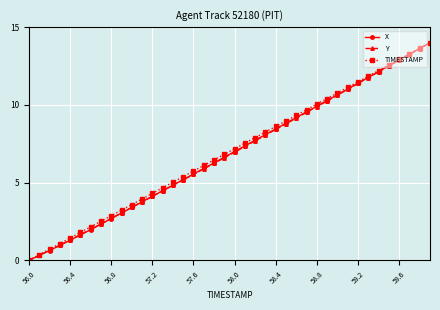

True or false: Y has more than 0 interior local peaks.

False